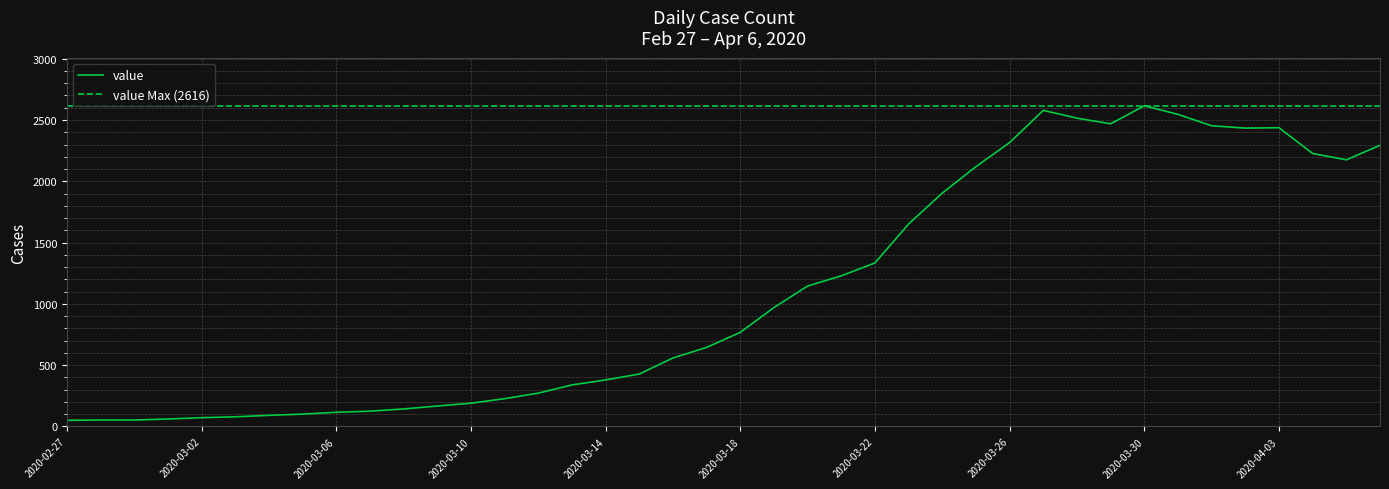

Is it true that the value at 2020-03-16 is 559?

True